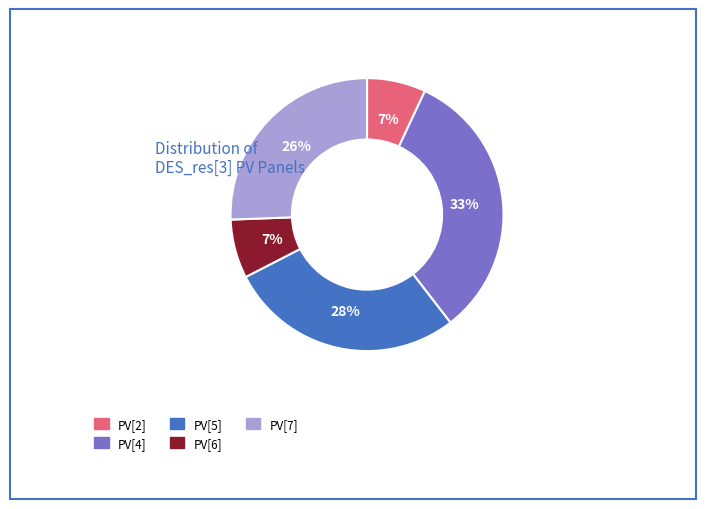

How many slices are in this pie chart?

5